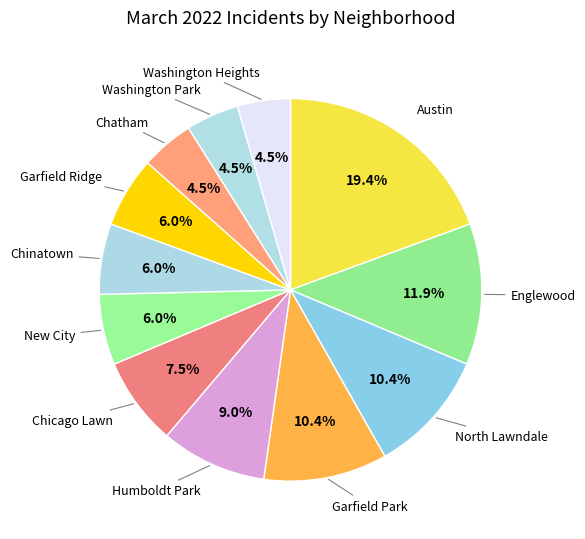

Which has a higher value, Garfield Ridge or North Lawndale?

North Lawndale